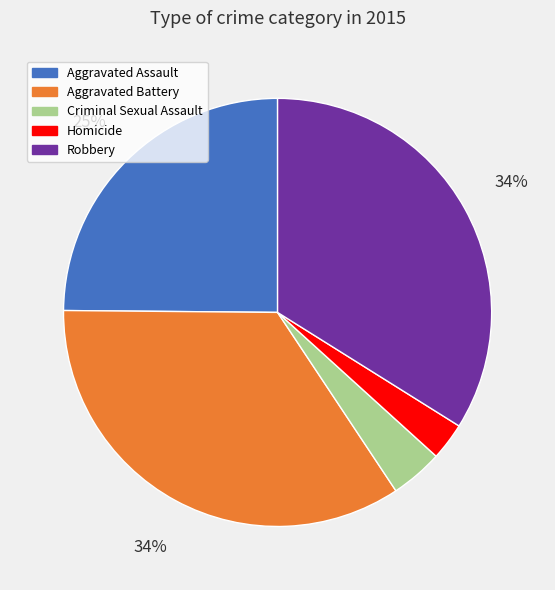

To the nearest percent, what percentage of the pie is Aggravated Assault?

25%